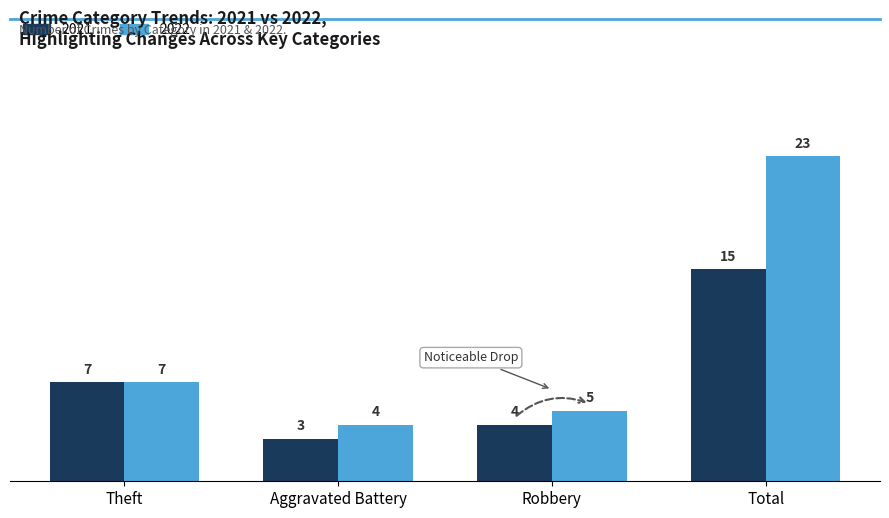

Are the bars grouped side by side (vs. stacked)?

Yes